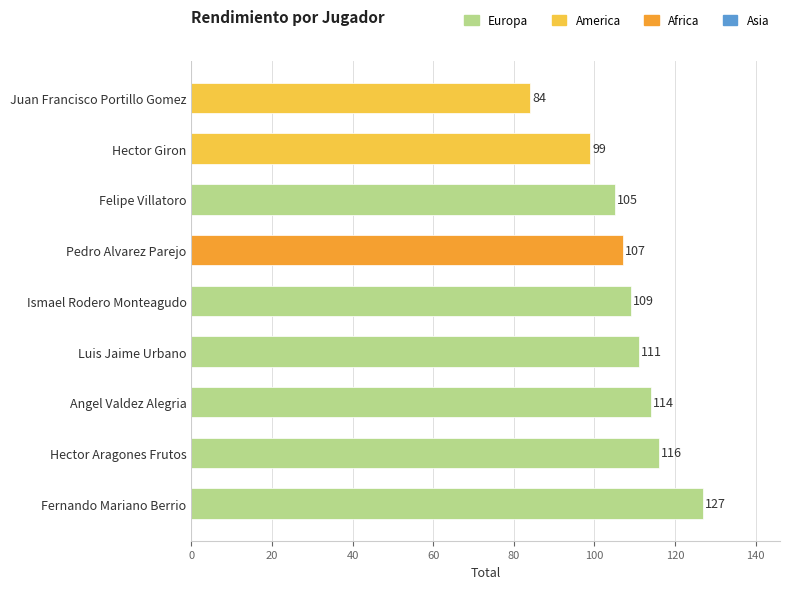

What is the difference between the maximum and second lowest values?

28